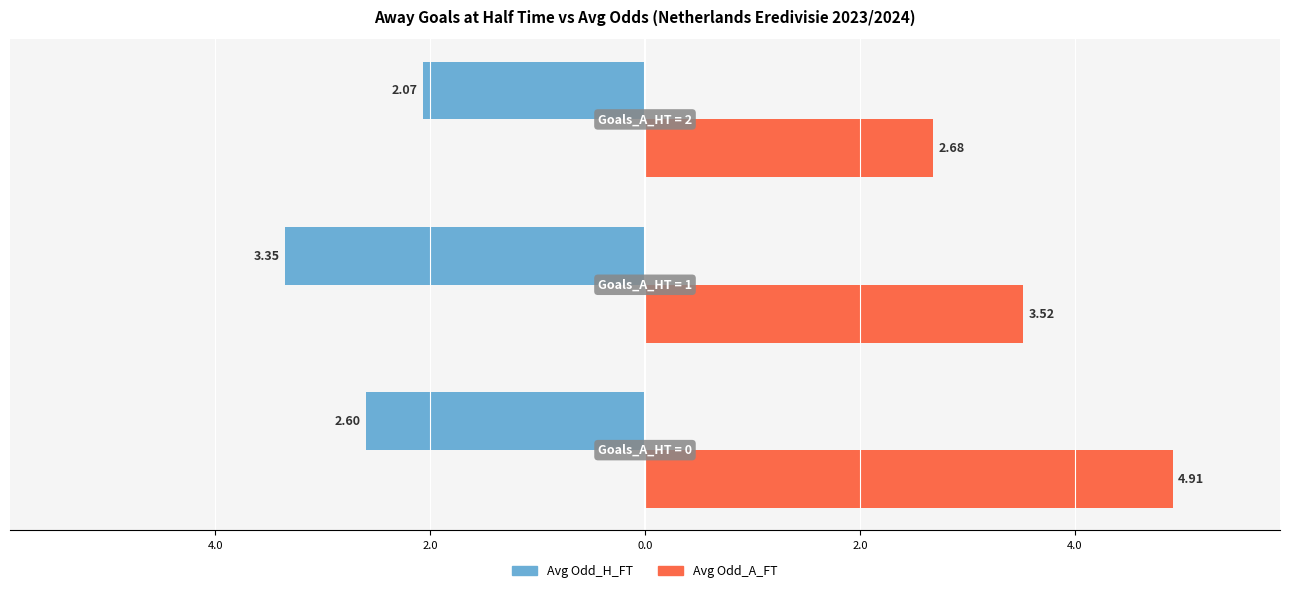

Reading right to left, extract all data points from this chart.

Avg Odd_H_FT: -2.1	-3.4	-2.6
Avg Odd_A_FT: 2.7	3.5	4.9